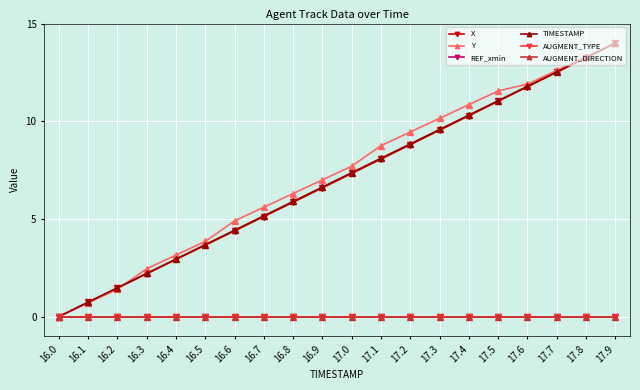

What is the approximate value of X at 17.4?

10.3